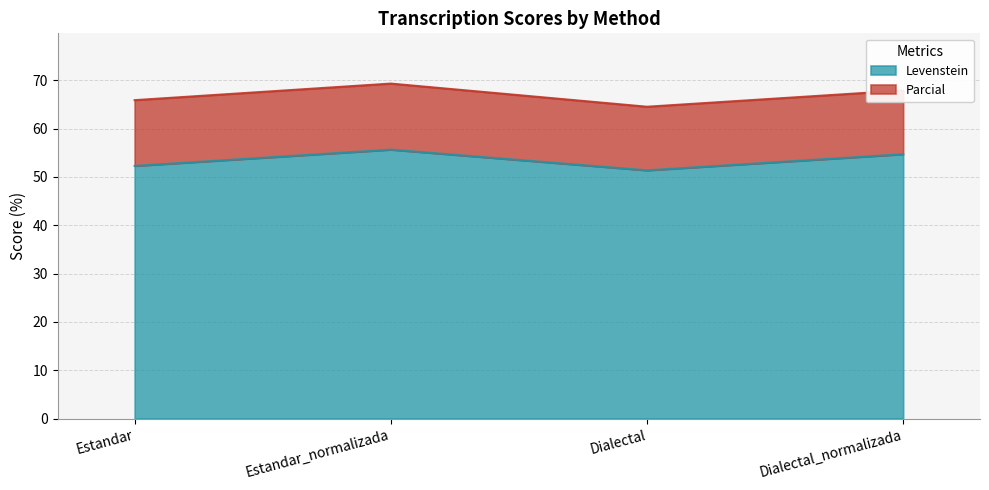

True or false: Parcial and Levenstein intersect in this chart.

False